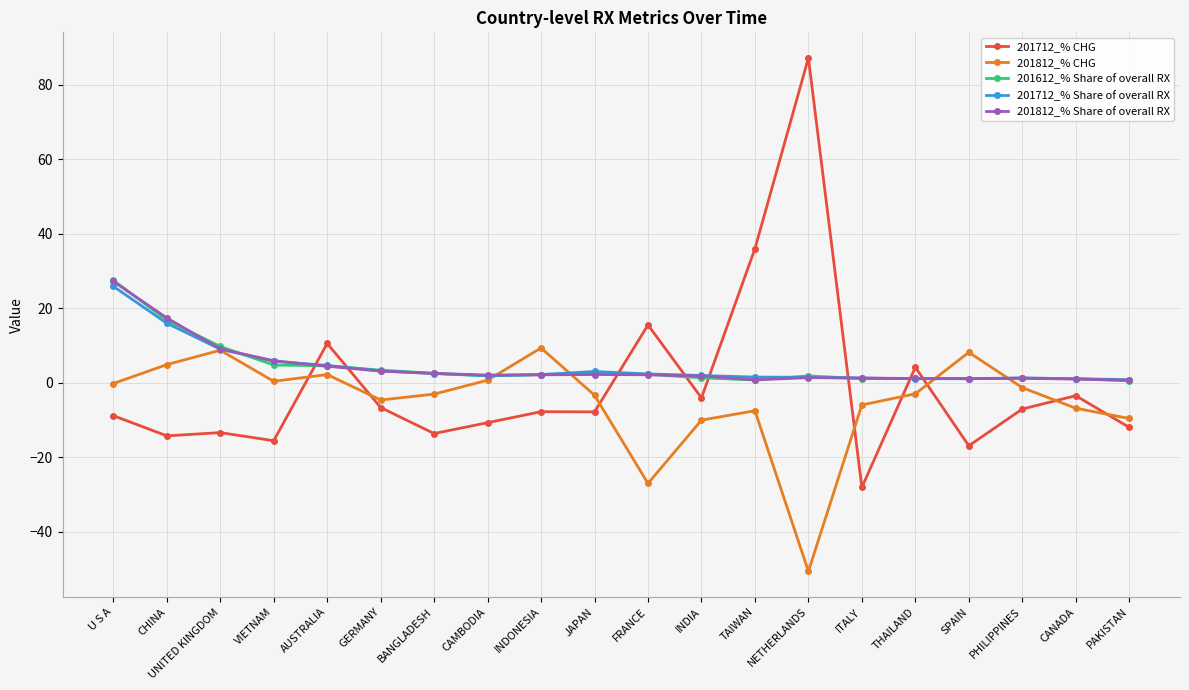

Count the number of categories in the chart.

20